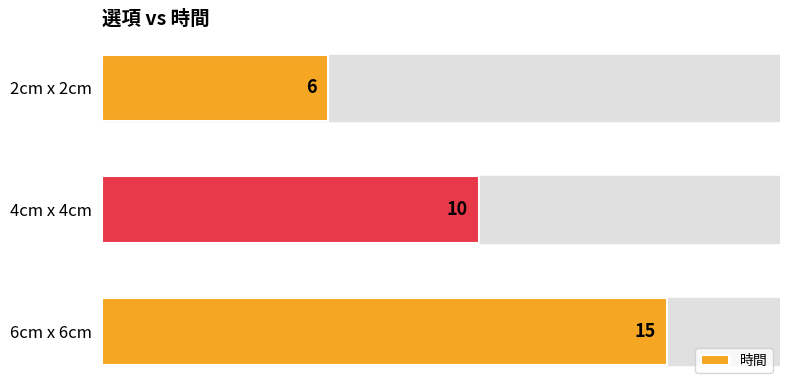

The value at 2cm x 2cm is 10. True or false?

False